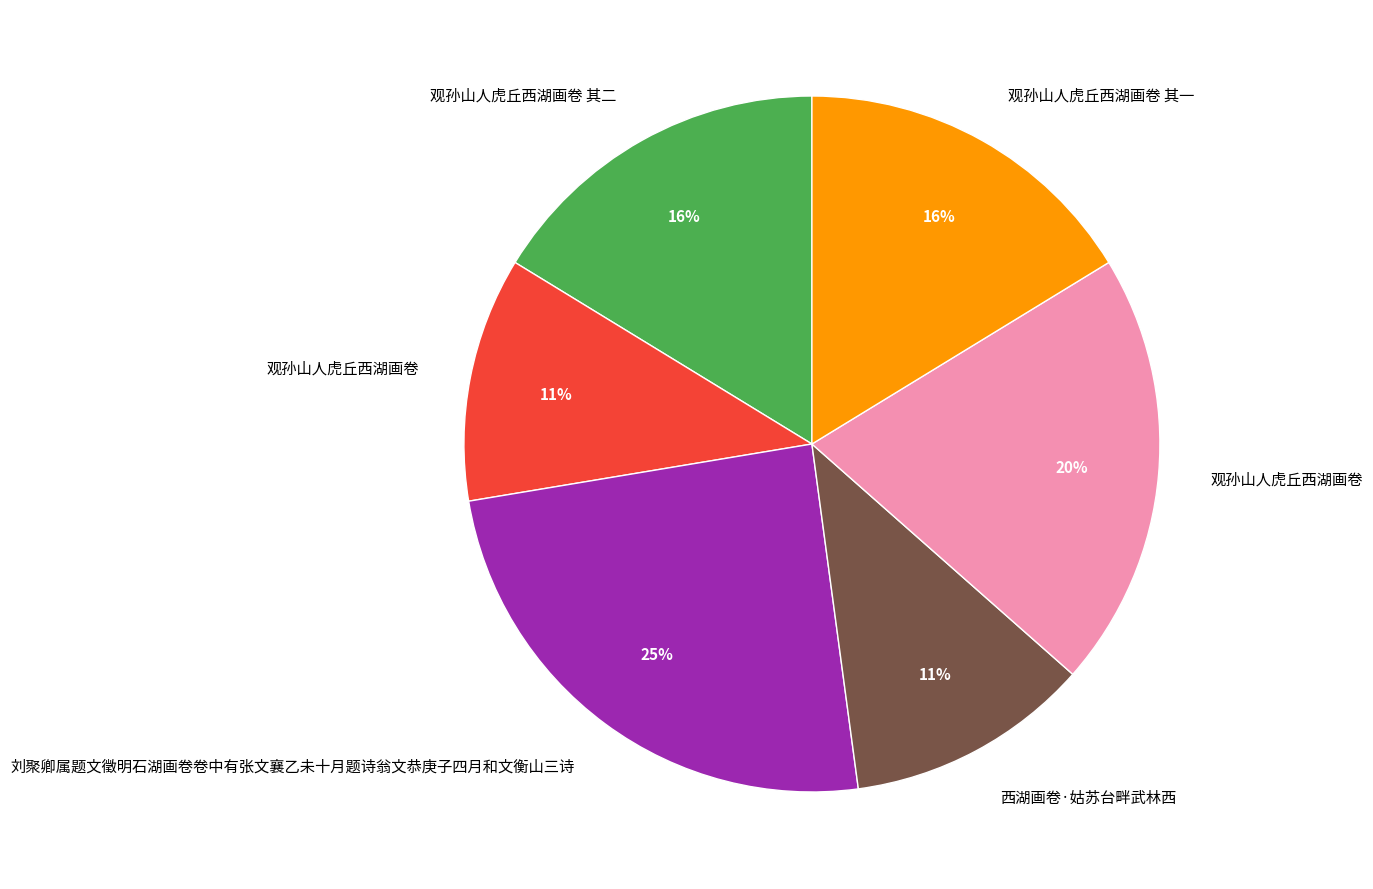

To the nearest percent, what is the average slice percentage?

17%